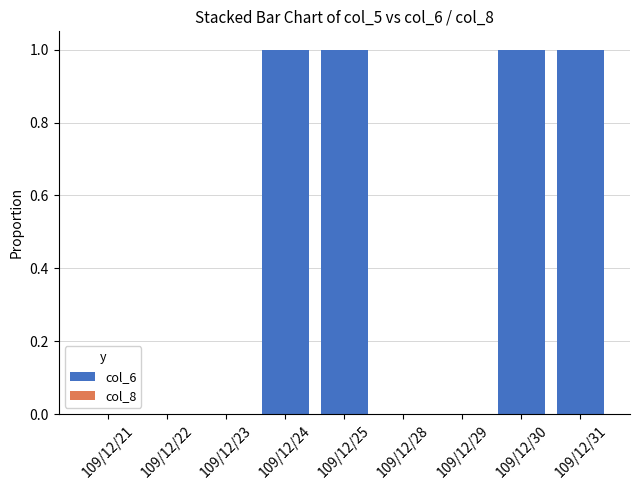

Does the chart contain stacked bars?

Yes